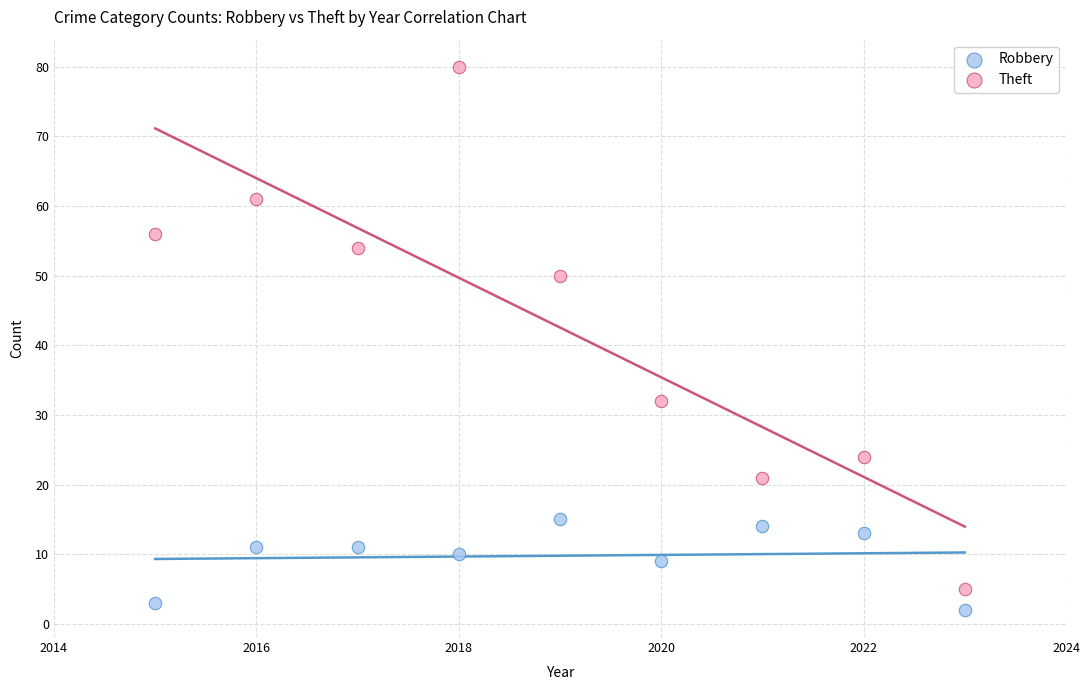

Across all data points, what is the range of X values (max minus min)?

8